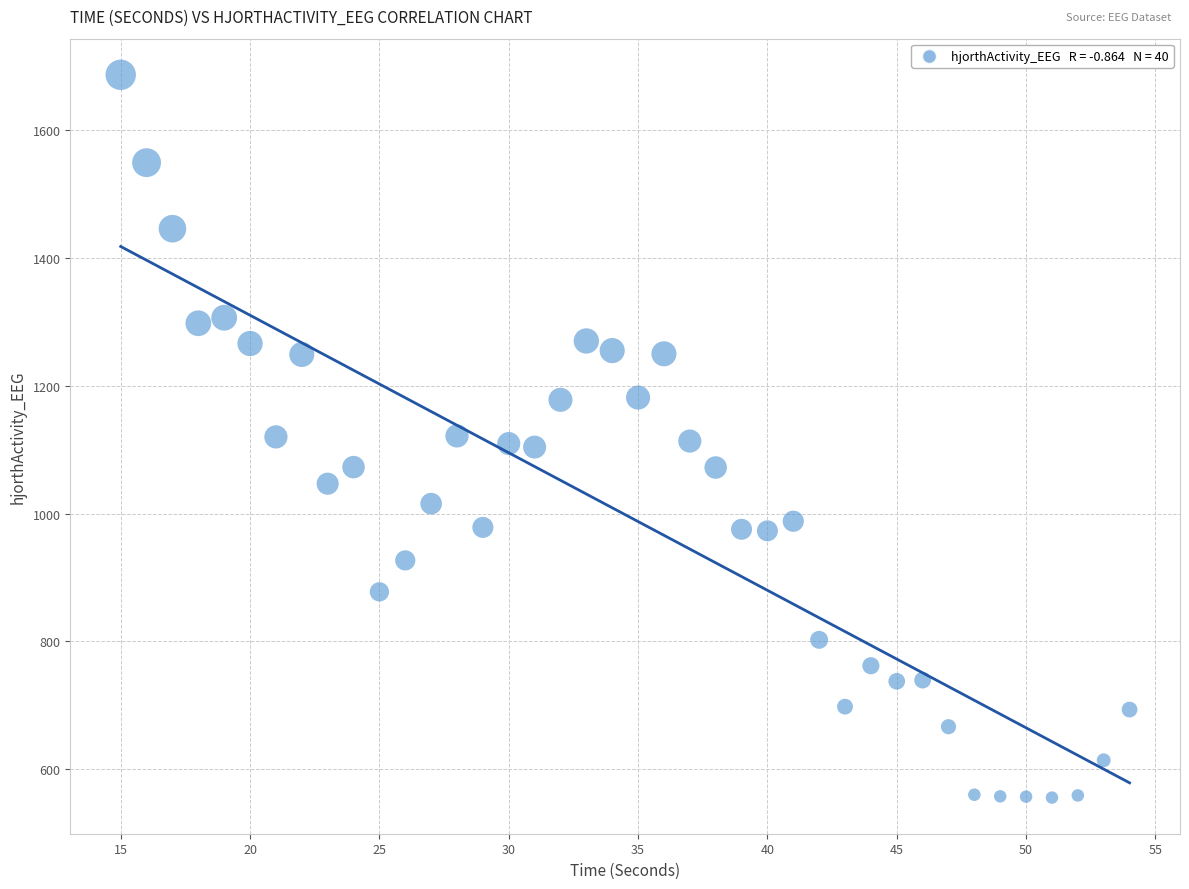

What is the range of X values (max minus min)?

39.0